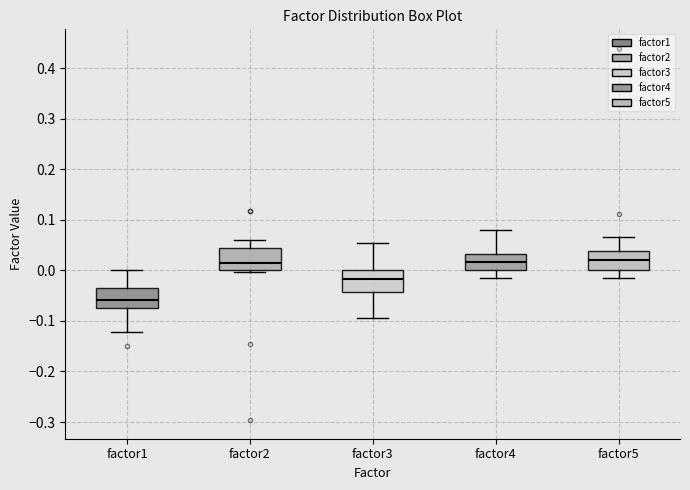

Where does the lower whisker of the box for factor5 end on the y-axis? The values are not printed on the chart, so give them approximately, as read against the axis.

-0.02